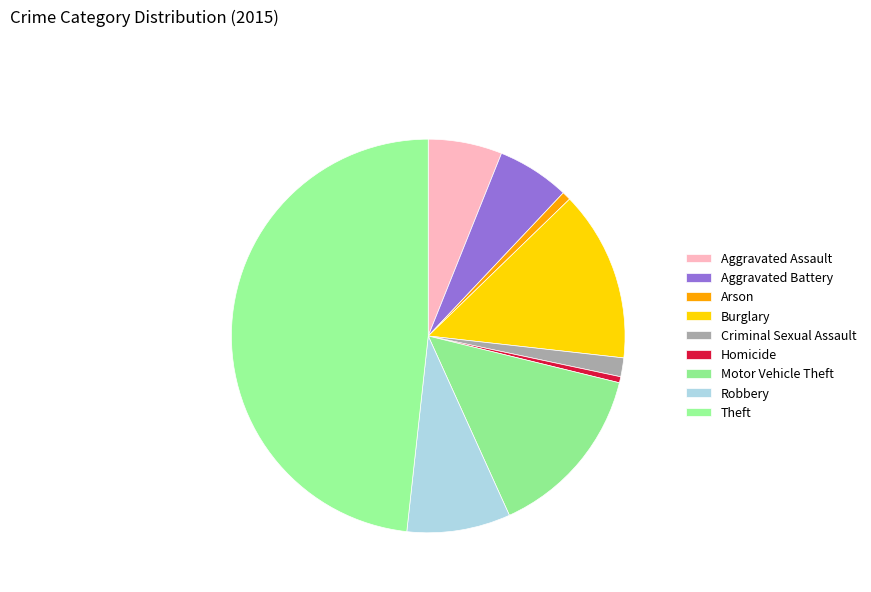

How many slices are in this pie chart?

9